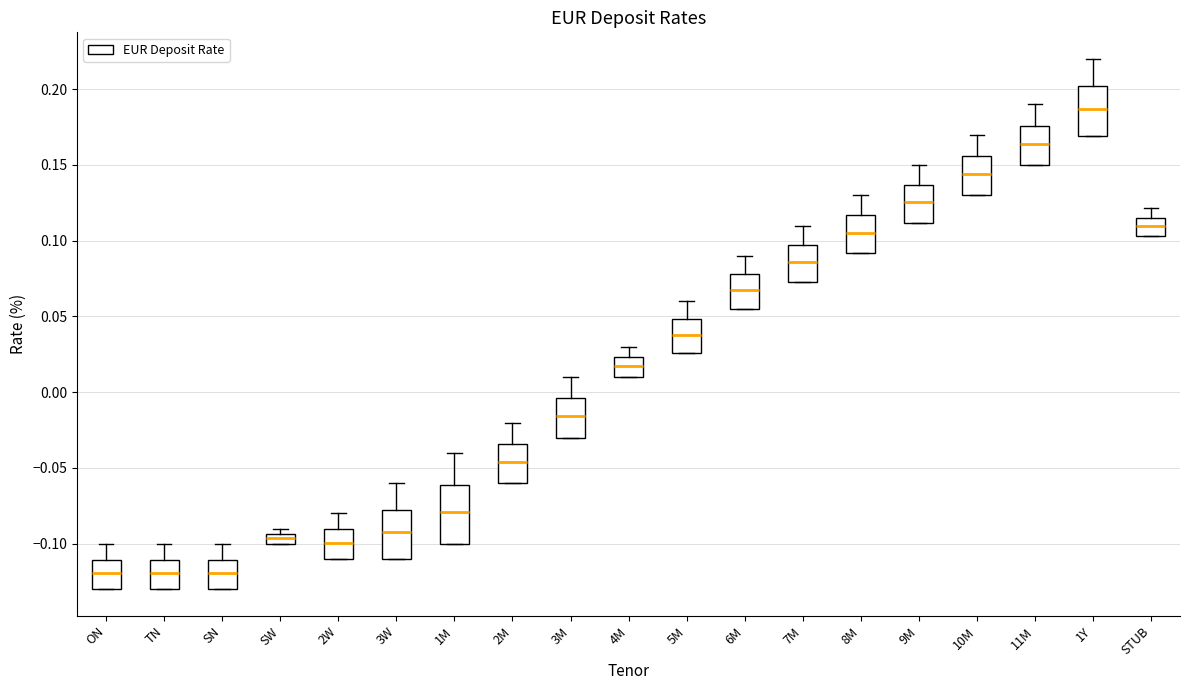

Which box is the tallest, from its lower edge to its upper edge?

1M